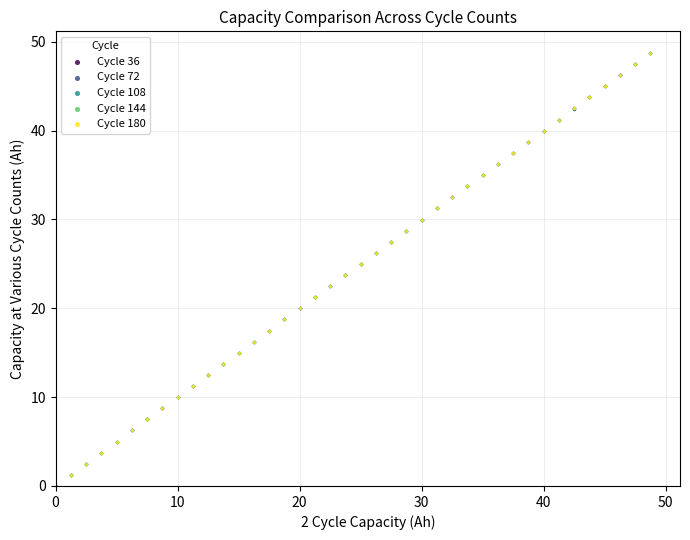

What are all the series names shown in the legend?

Cycle 36, Cycle 72, Cycle 108, Cycle 144, Cycle 180